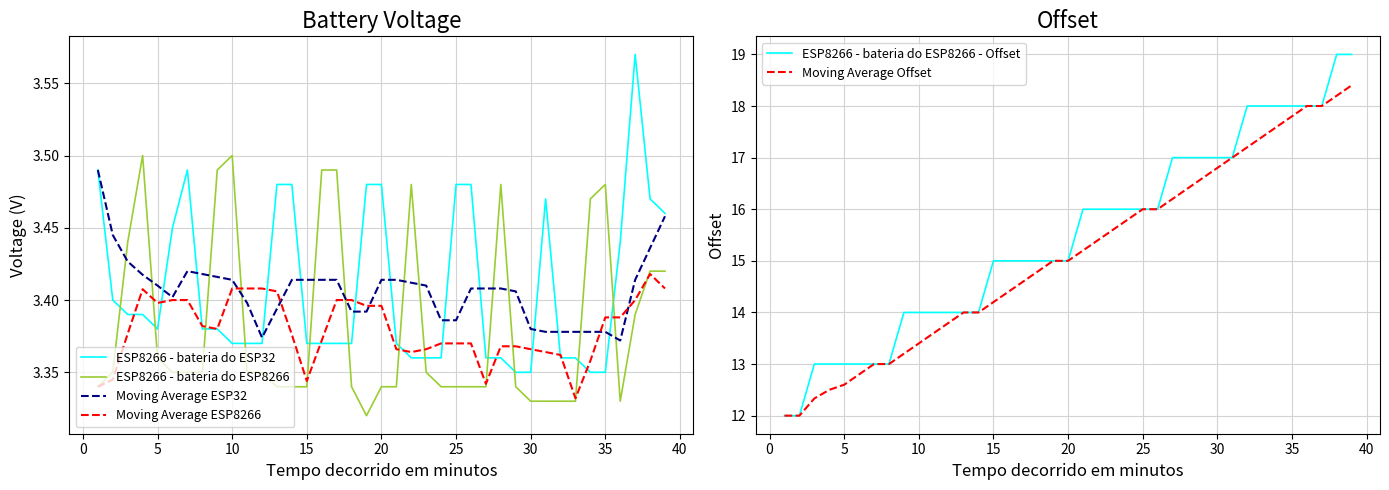

True or false: ESP8266 - bateria do ESP32 and ESP8266 - bateria do ESP8266 cross at least once.

True